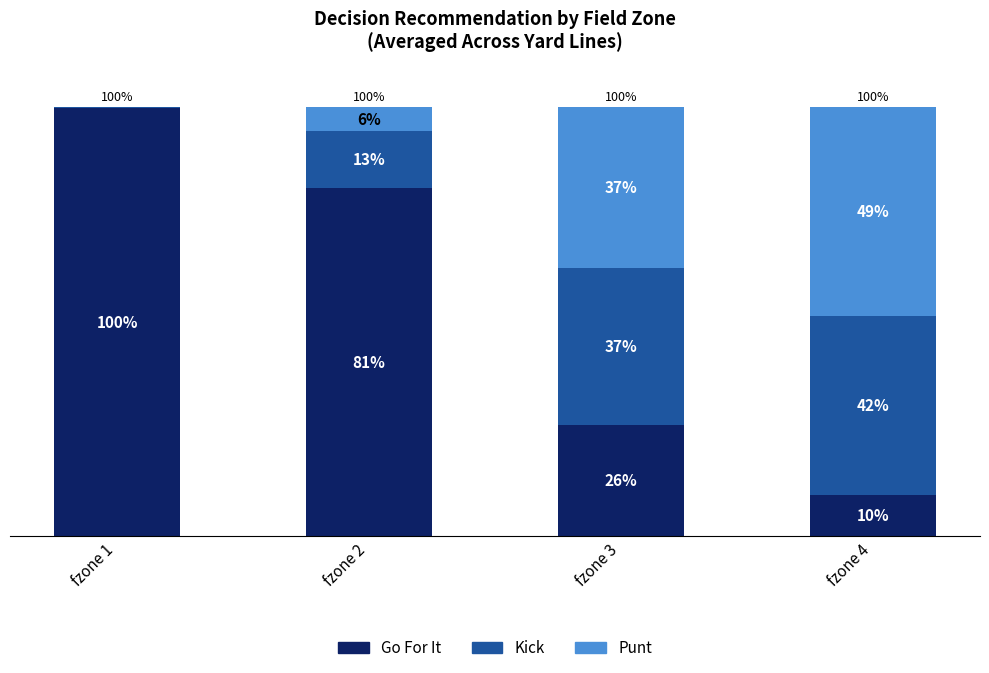

True or false: Kick has a value of 0.2 at fzone 3.

False